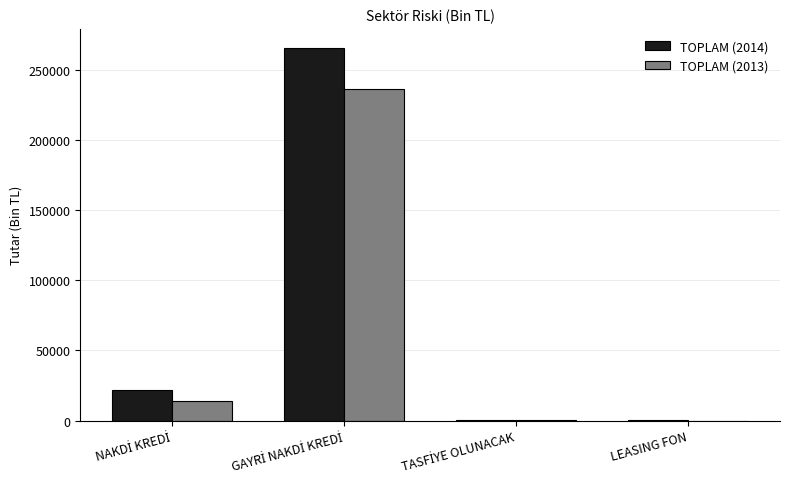

What is the sum of all TOPLAM (2014) values?

288456.3